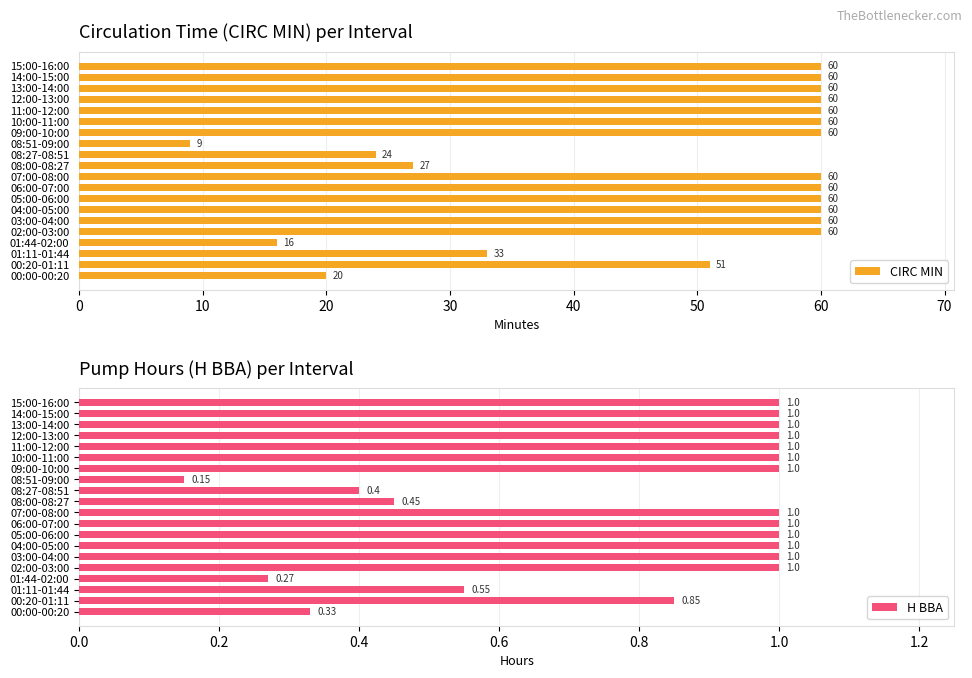

What is the average value of the CIRC MIN series?

48